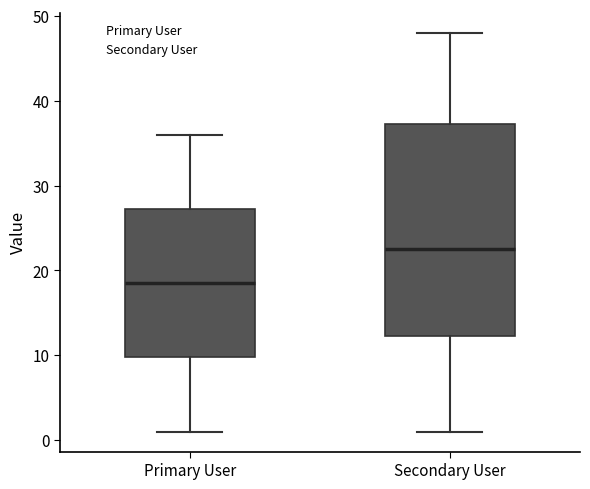

Reading left to right, transcribe this box plot: for each box, give where its median line is, the range the box spans, and where its two whiskers end, as read against the y-axis. The values are not printed on the chart, so give them approximately, as read against the axis.

Primary User: median 19, box 10 to 27, whiskers 1 to 36
Secondary User: median 23, box 12 to 37, whiskers 1 to 48